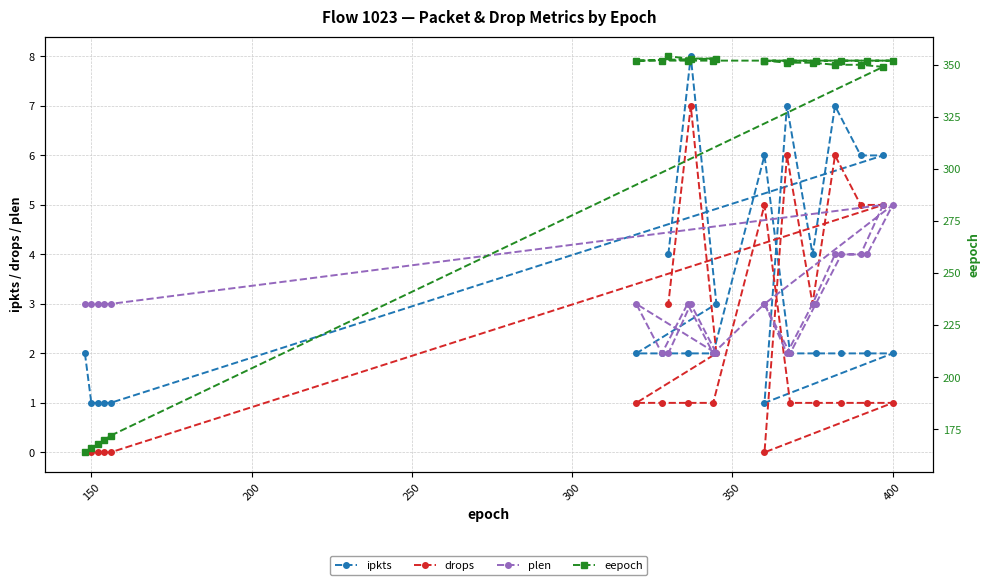

How many distinct data groups are displayed?

4